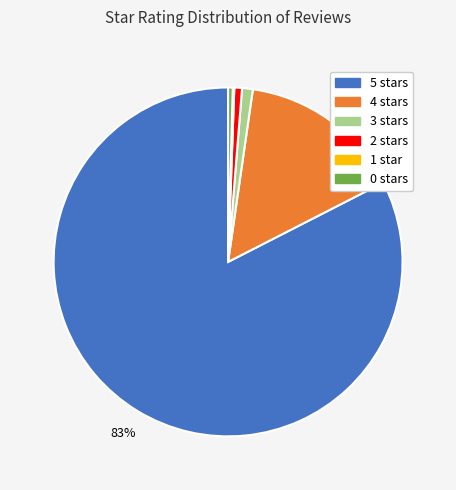

True or false: 4 accounts for 6% of the total.

False